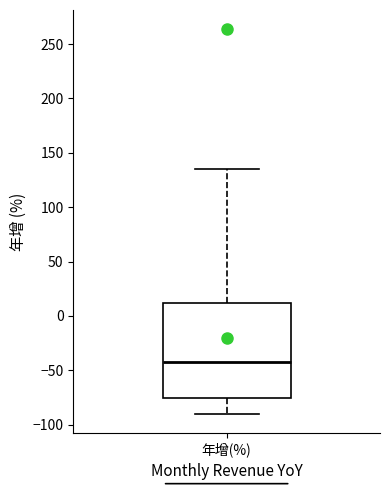

Where does the median line of the box for 年增(%) sit on the y-axis? The values are not printed on the chart, so give them approximately, as read against the axis.

-40